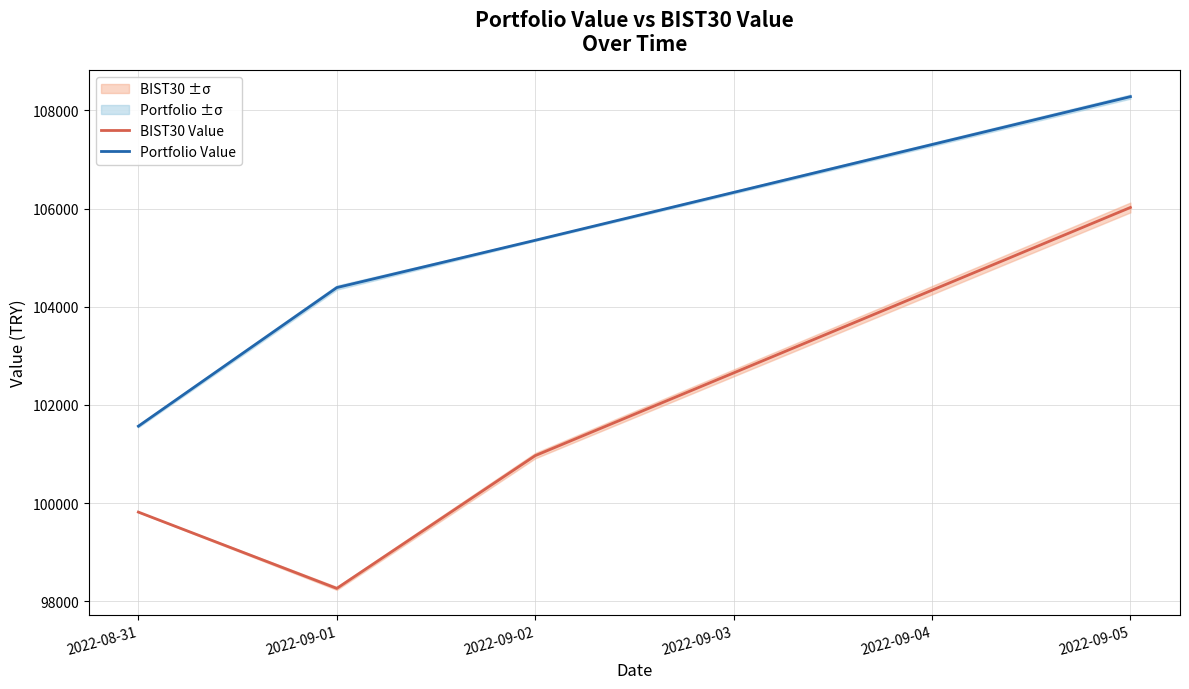

Which series has the widest spread of values?

BIST30 Value